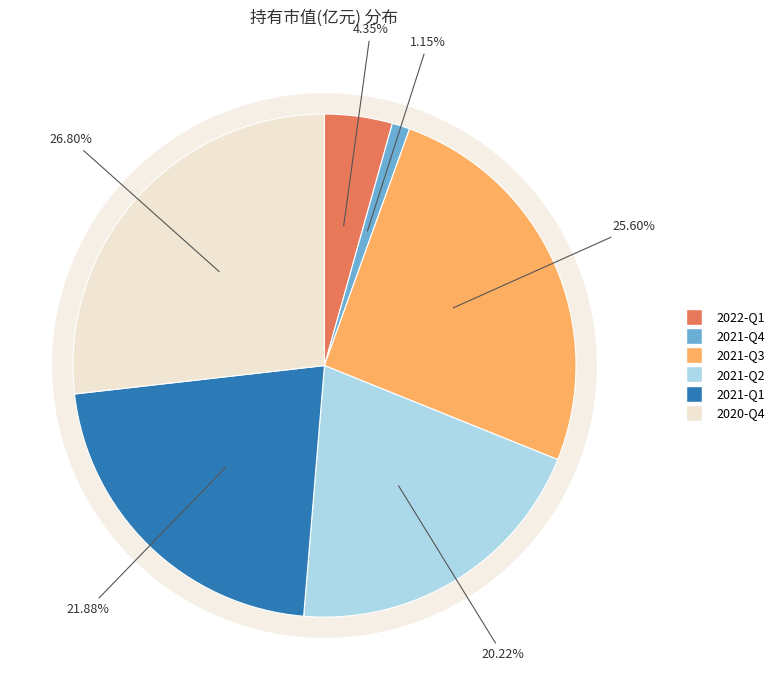

Is it true that 2020-Q4 is 13% of the pie?

False